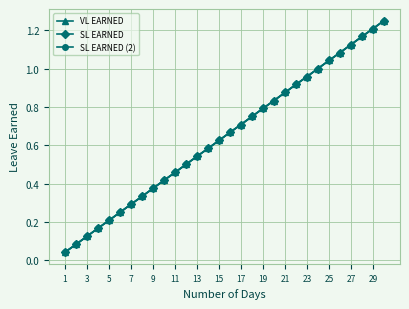

Is this an area chart (filled region under the line)?

No